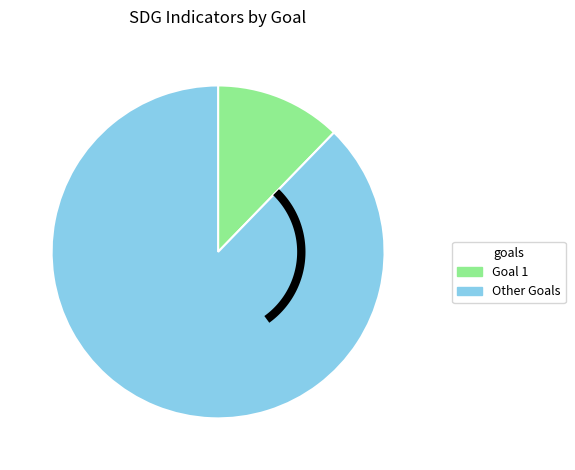

What is the change in value from 1 to 1?

+46